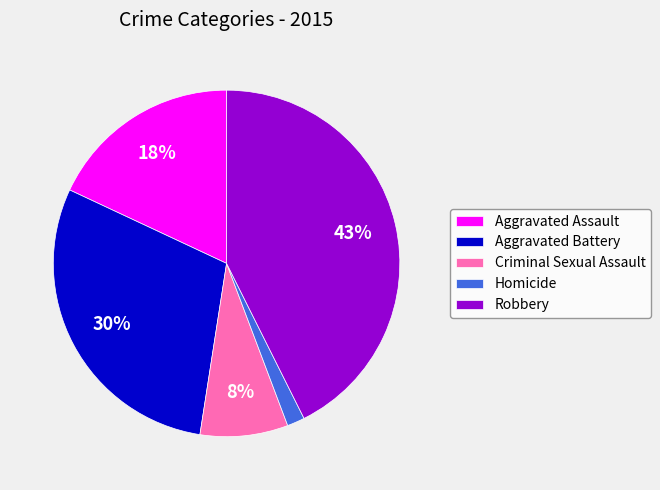

Is there any slice that represents more than half of the pie?

No